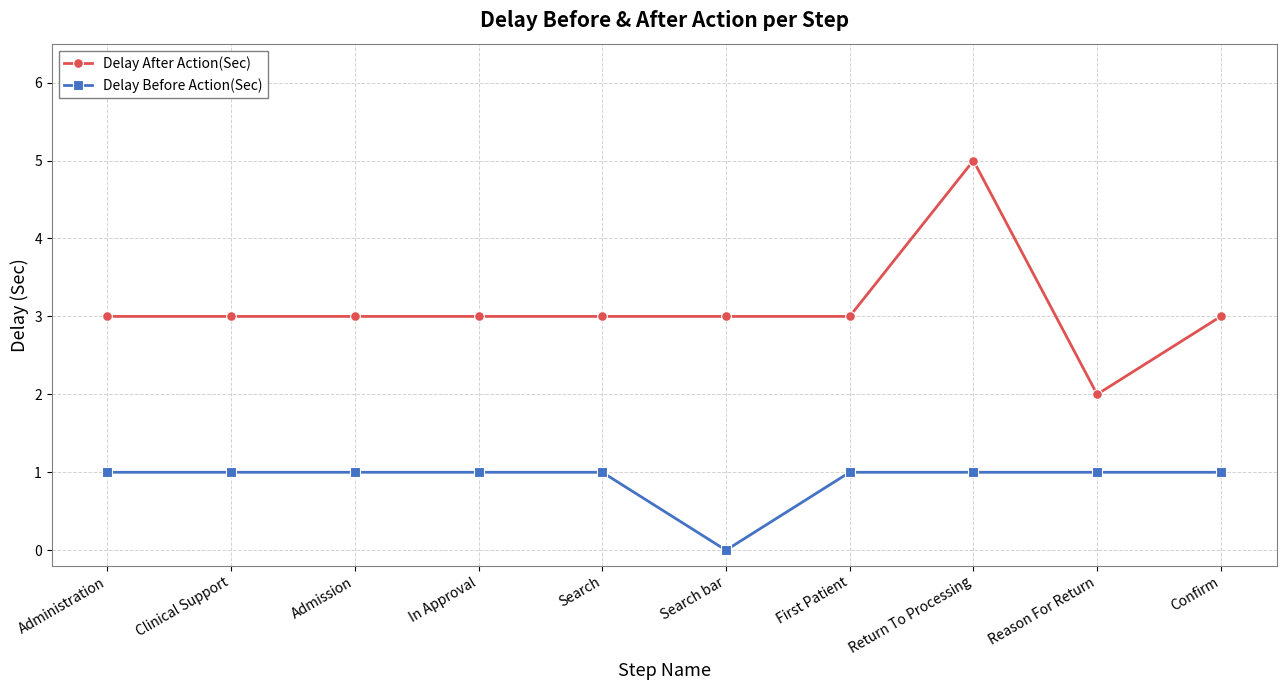

Which series has the widest spread of values?

Delay After Action(Sec)